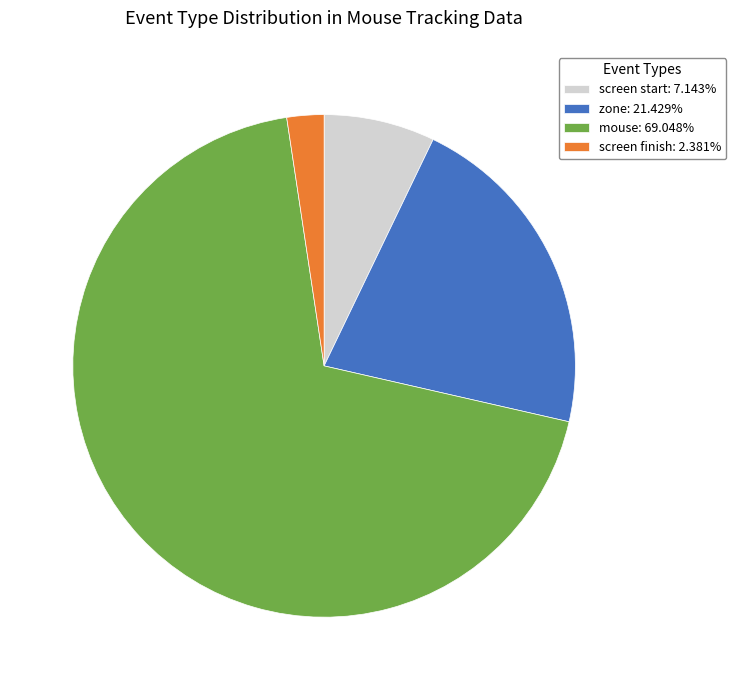

Combined, do zone: 21.429% and mouse: 69.048% account for over 50%?

Yes